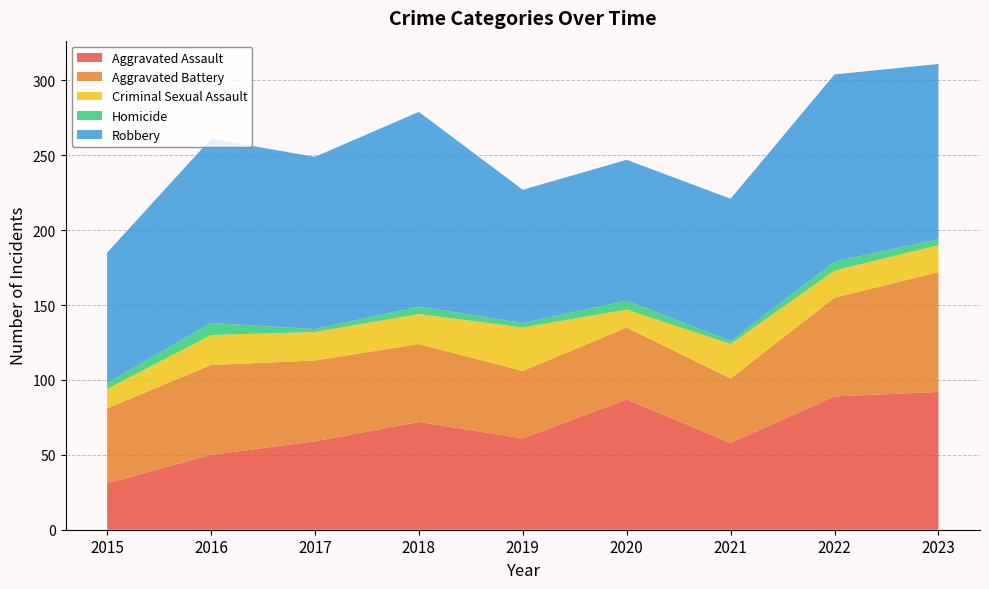

Reading right to left, transcribe all the data shown in this chart.

Aggravated Assault: 92	89	58	87	61	72	59	50	31
Aggravated Battery: 80	66	43	48	45	52	54	60	50
Criminal Sexual Assault: 18	18	23	12	29	20	19	20	13
Homicide: 4	6	2	6	3	5	2	8	4
Robbery: 117	125	95	94	89	130	115	123	87